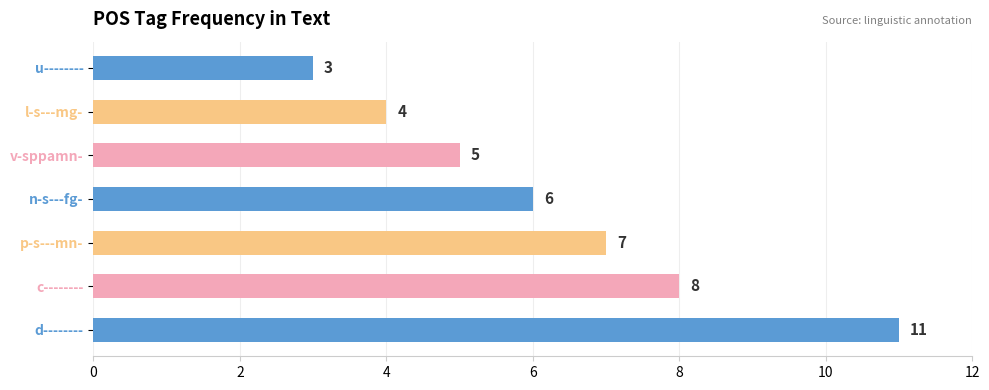

The value at p-s---mn- is 10. True or false?

False